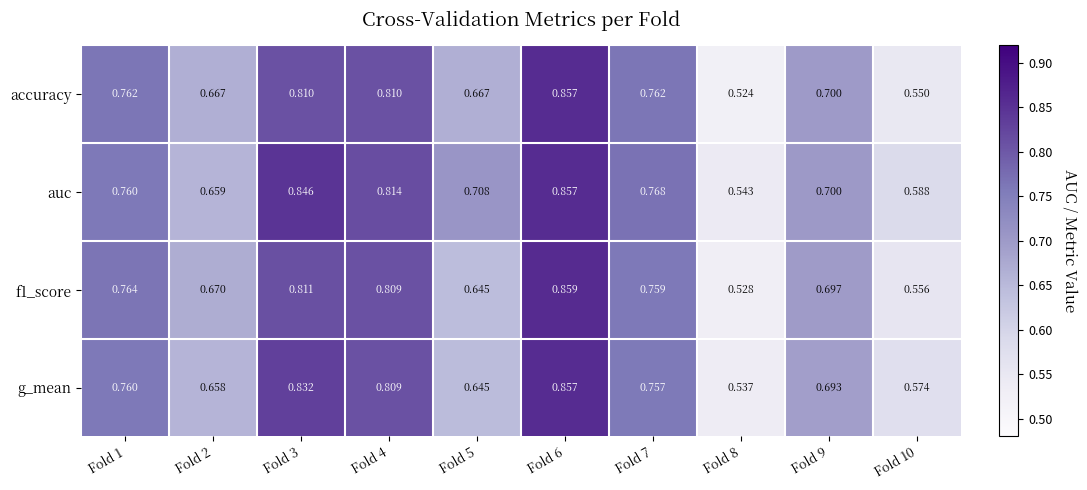

Which series has the largest total across all categories?

auc